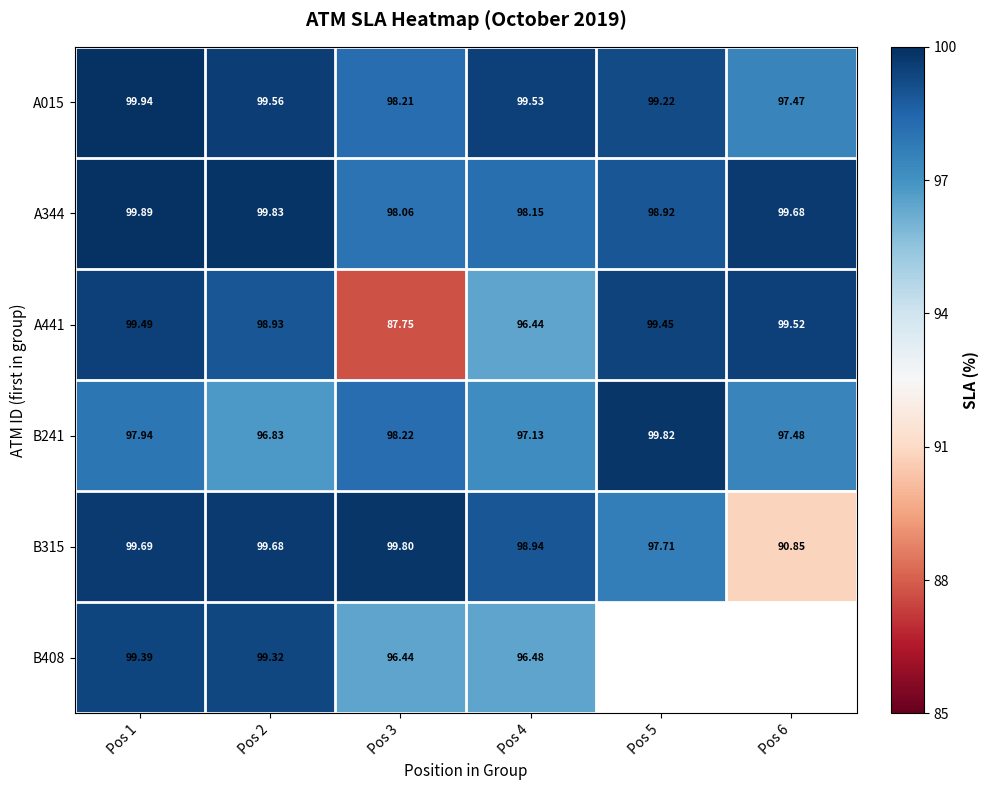

Is the value of A344 at Pos 6 greater than the value of A015 at Pos 2?

Yes